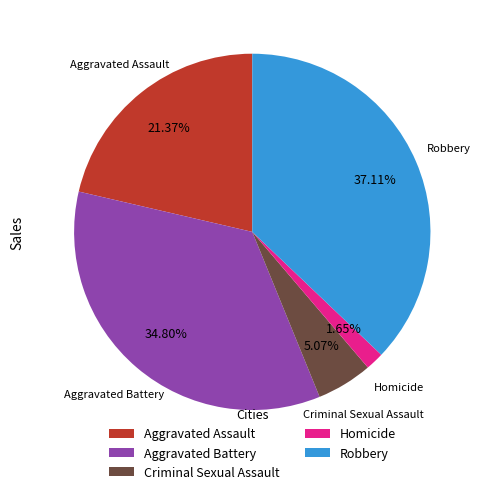

What percentage do Robbery and Homicide together represent?

38.8%